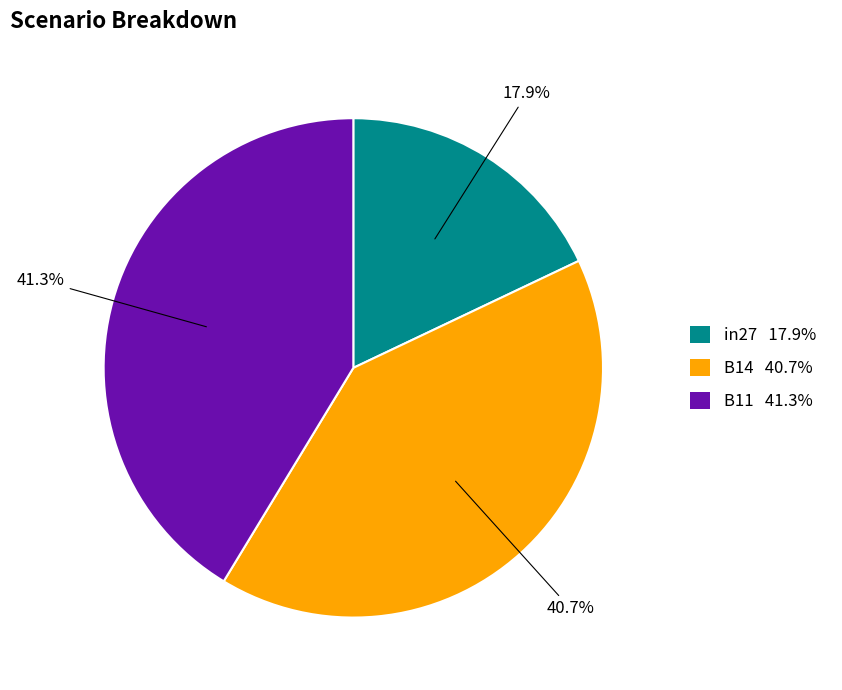

Rank the categories by value from lowest to highest.

in27, B14, B11